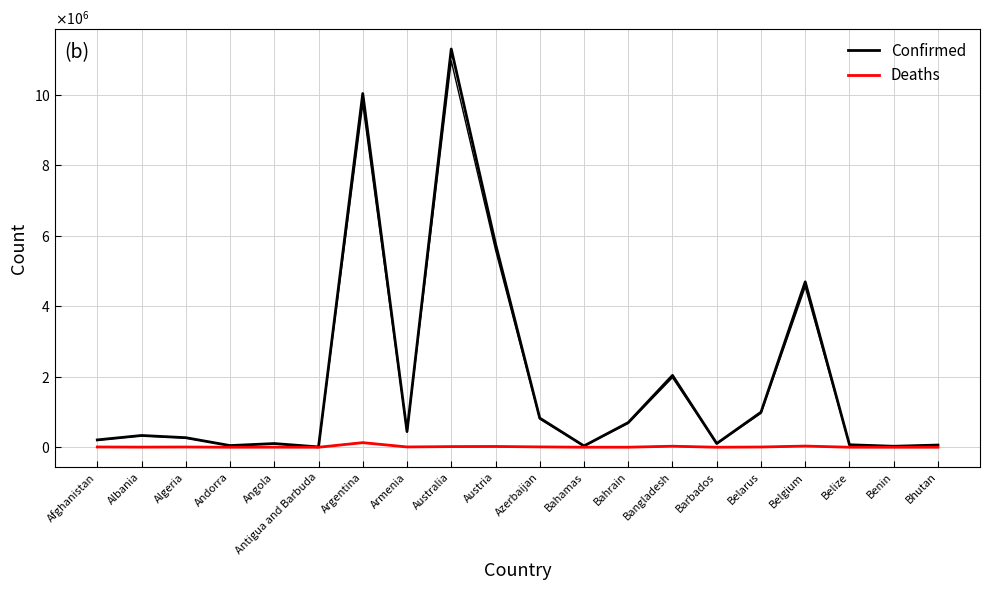

The value of Confirmed at Antigua and Barbuda is 9106. True or false?

True